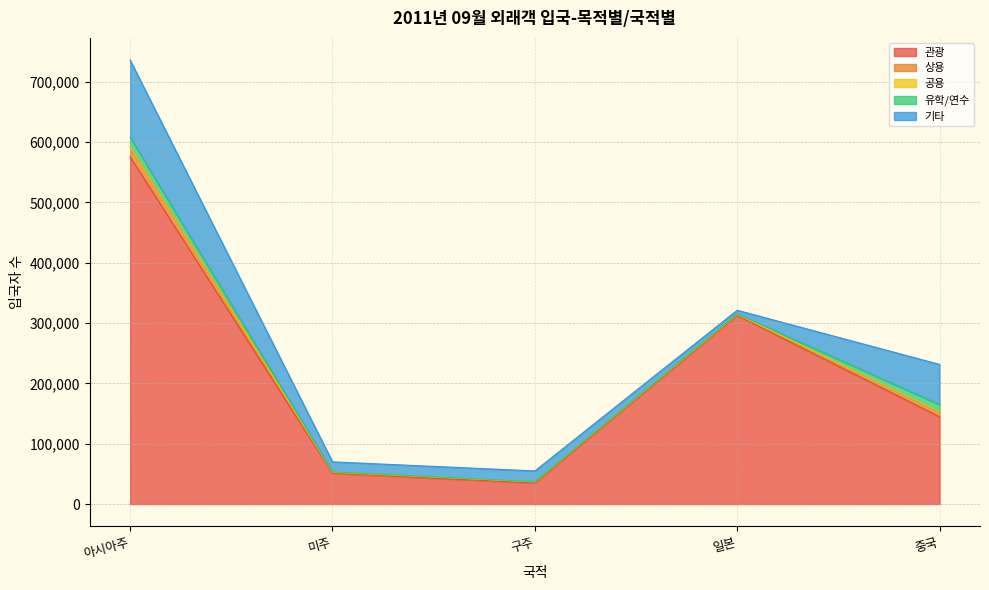

What is the label of the 4th point from the left?

일본